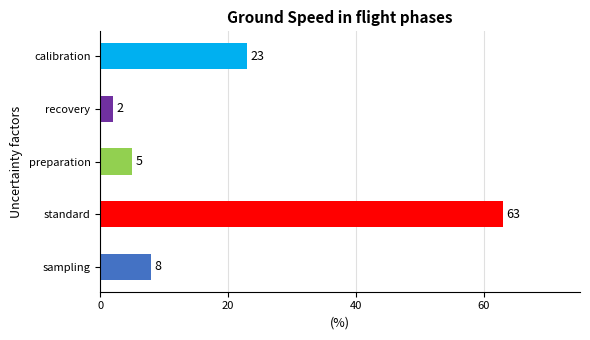

At which category does the chart reach its minimum across all series?

recovery